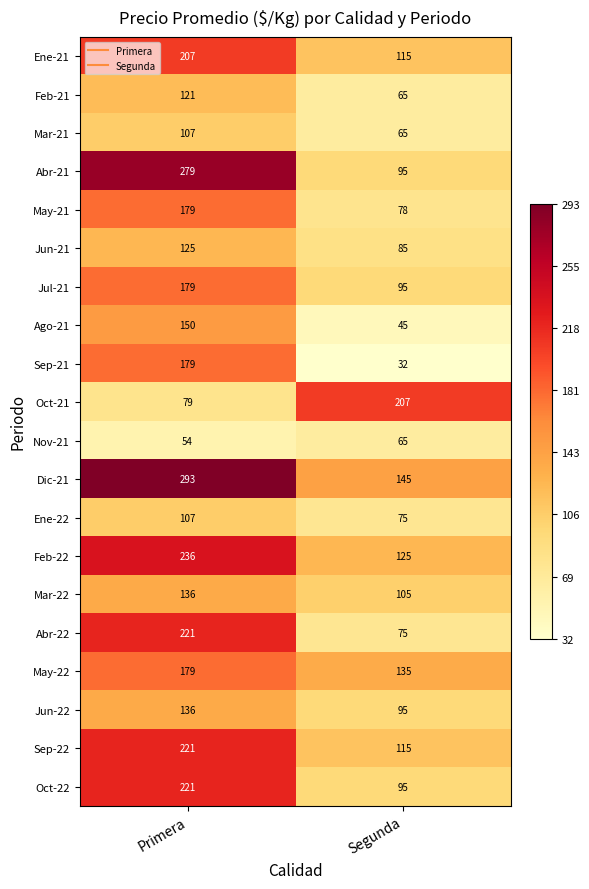

What is the maximum value shown in the chart?

293